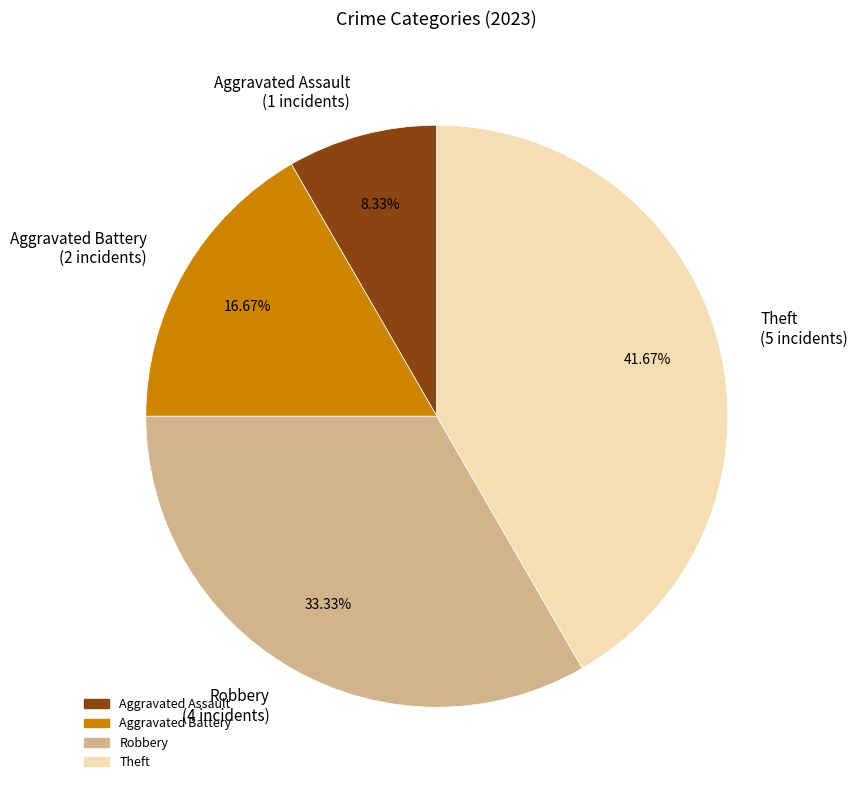

True or false: Robbery accounts for 19% of the total.

False